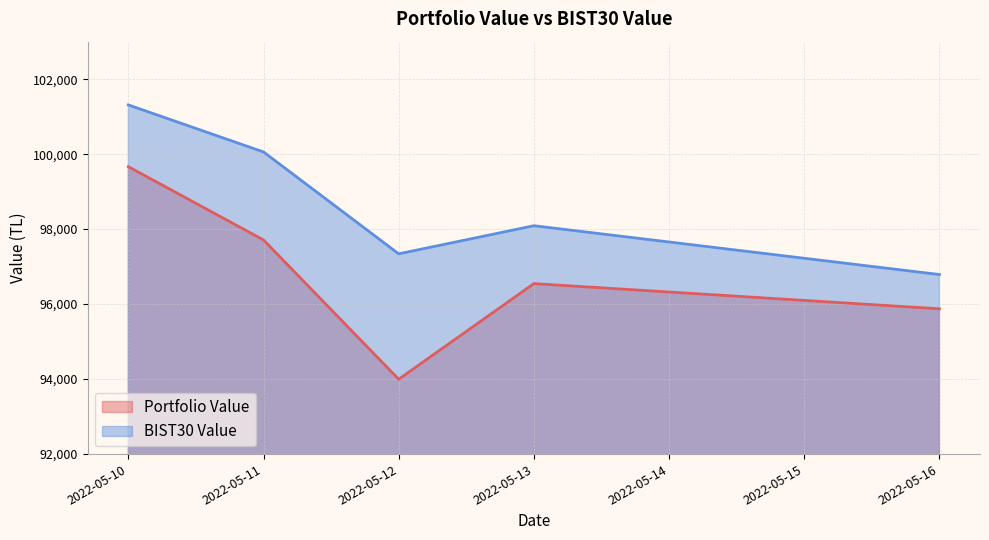

The Portfolio Value series shows 99665.5 at 2022-05-10. True or false?

True